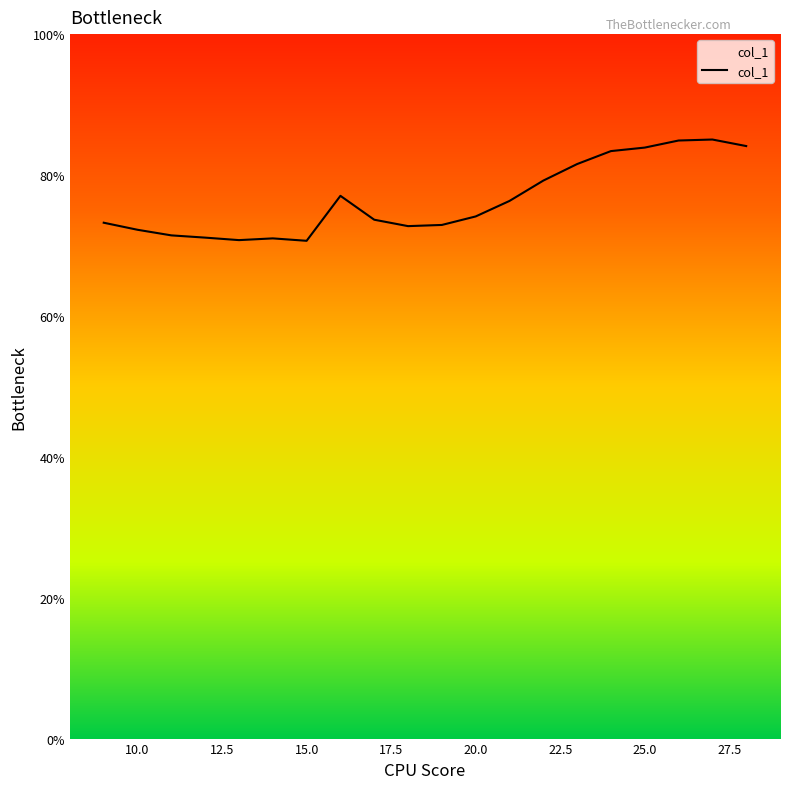

How many lines are shown in the chart?

1